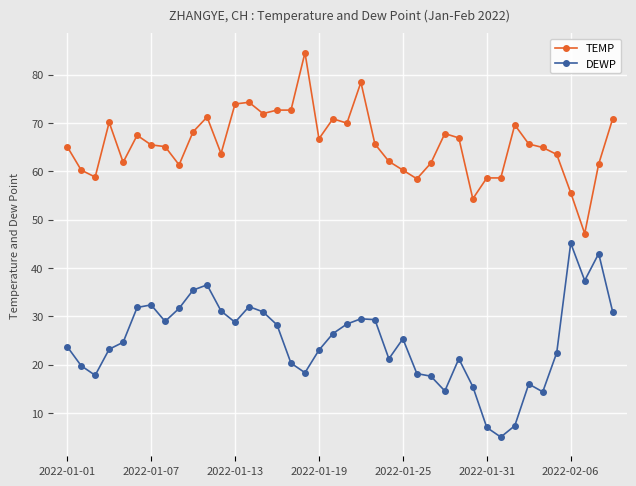

What is the difference between the maximum and minimum values in the DEWP series?

40.1